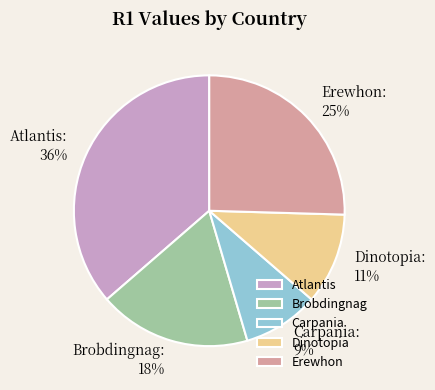

Which slice is the smallest?

Carpania